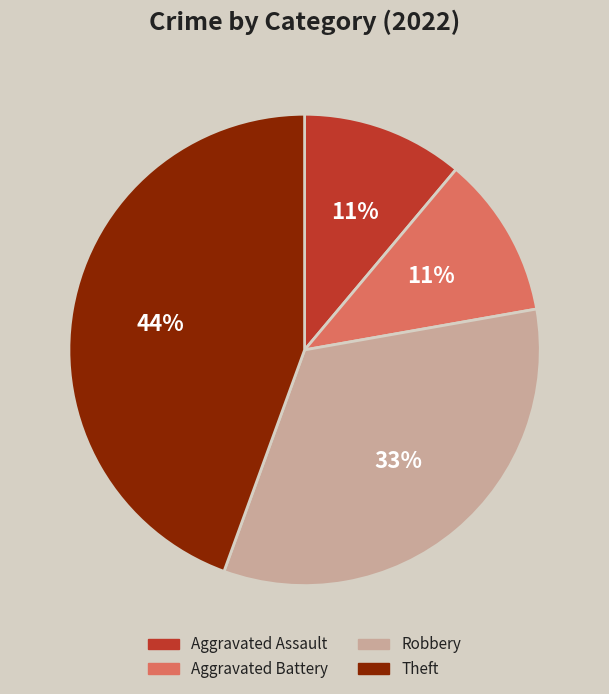

What is the ratio of the value at Robbery to the value at Aggravated Assault?

3.0